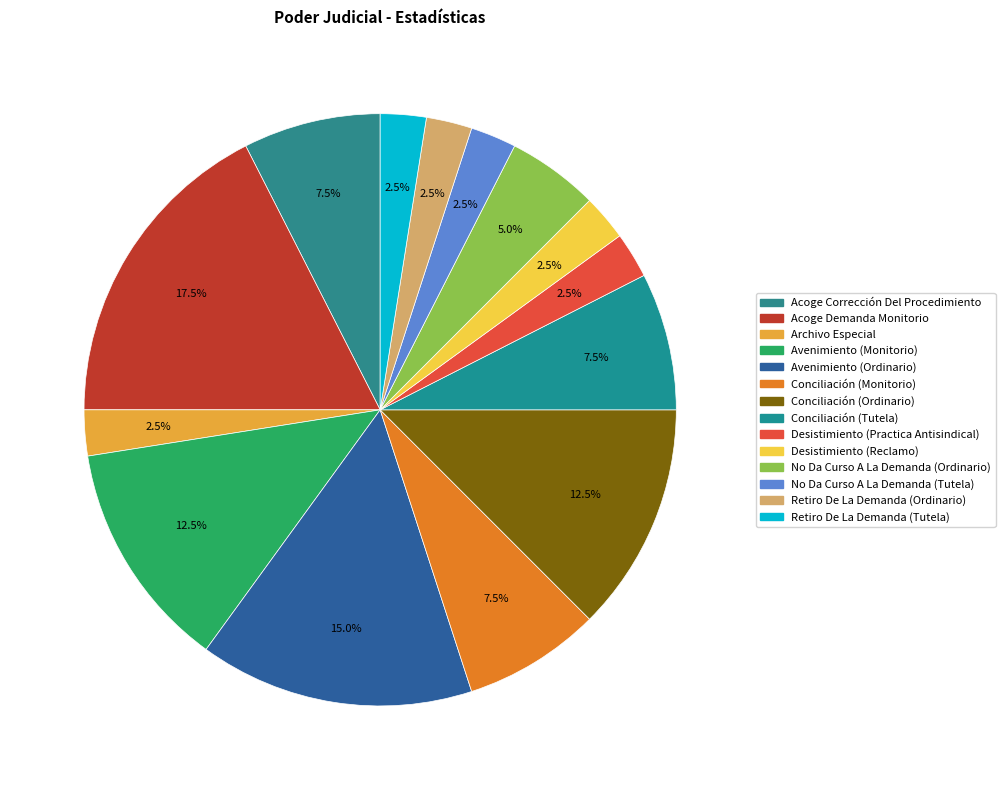

To the nearest percent, what is the average slice percentage?

7%